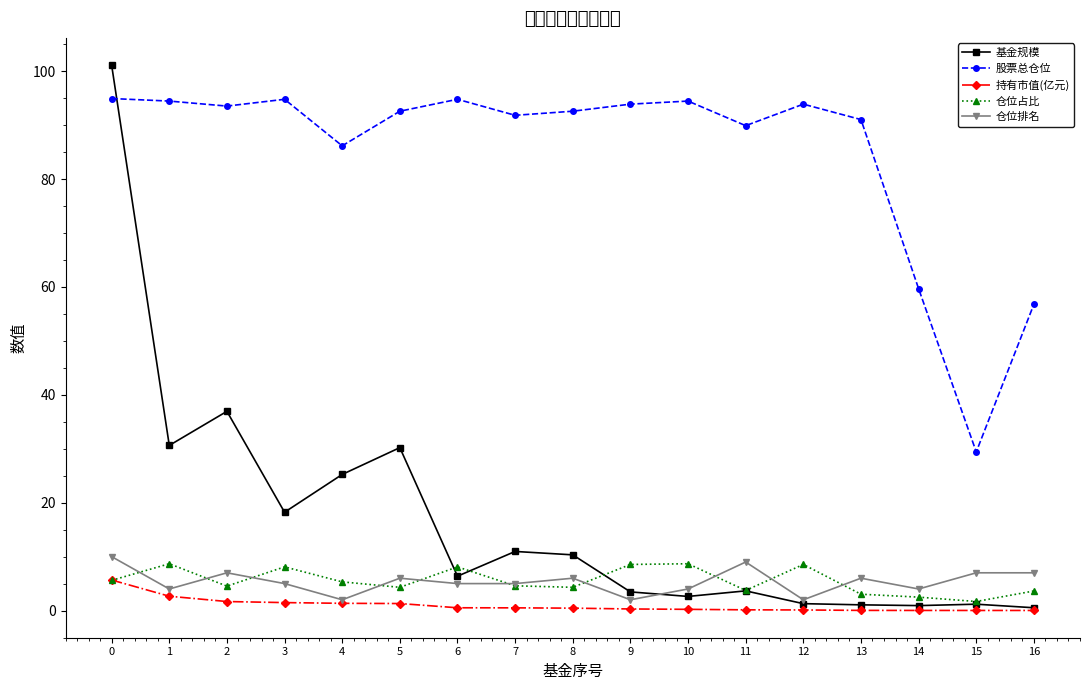

What is the minimum value for 股票总仓位?

29.4